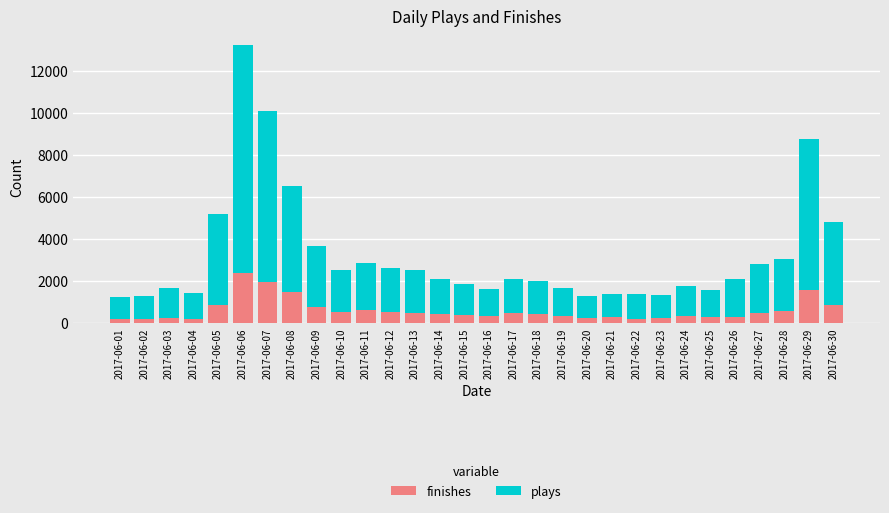

What is the highest value of the finishes series?

2360